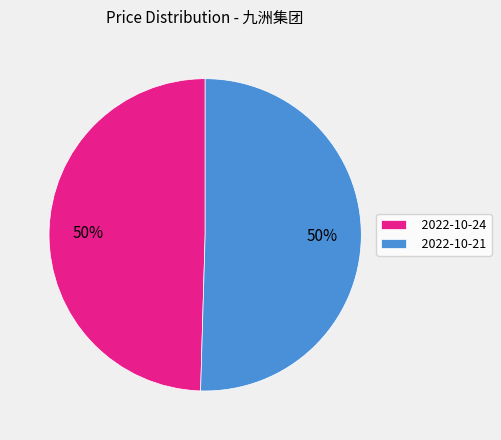

Do 2022-10-24 and 2022-10-21 together represent more than half of the pie?

Yes